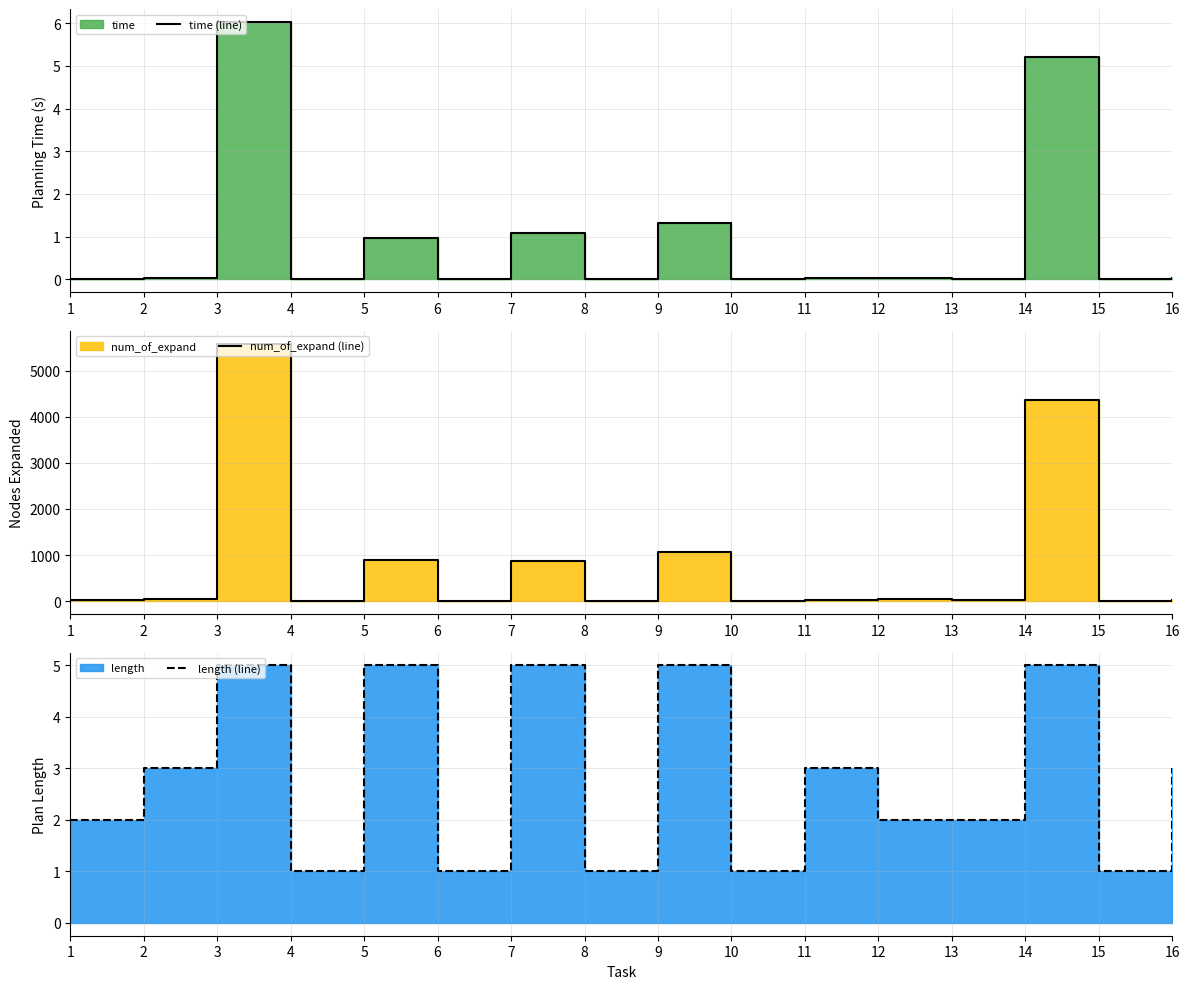

Where is the first local minimum for length (line)?

4